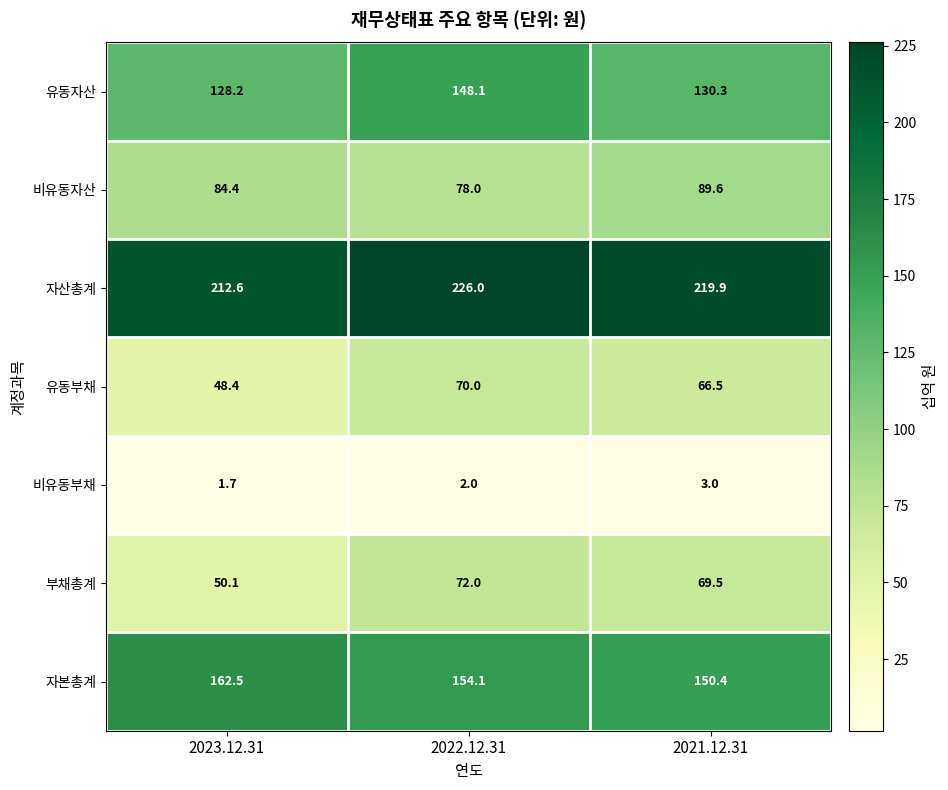

Which series has the widest spread of values?

부채총계